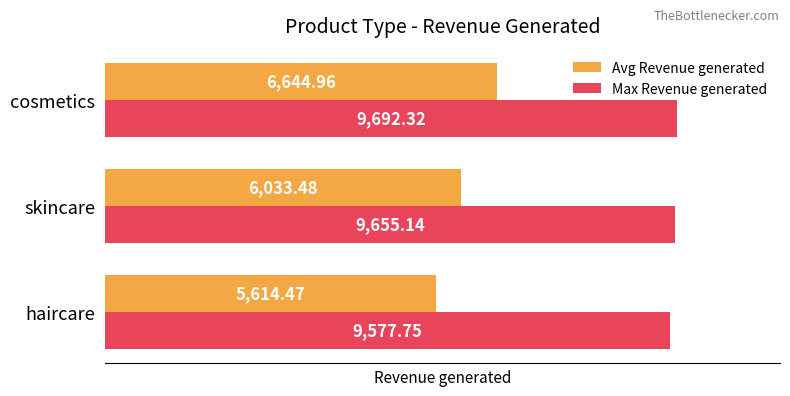

Rank the series by their maximum value, from lowest to highest.

Avg Revenue generated, Max Revenue generated